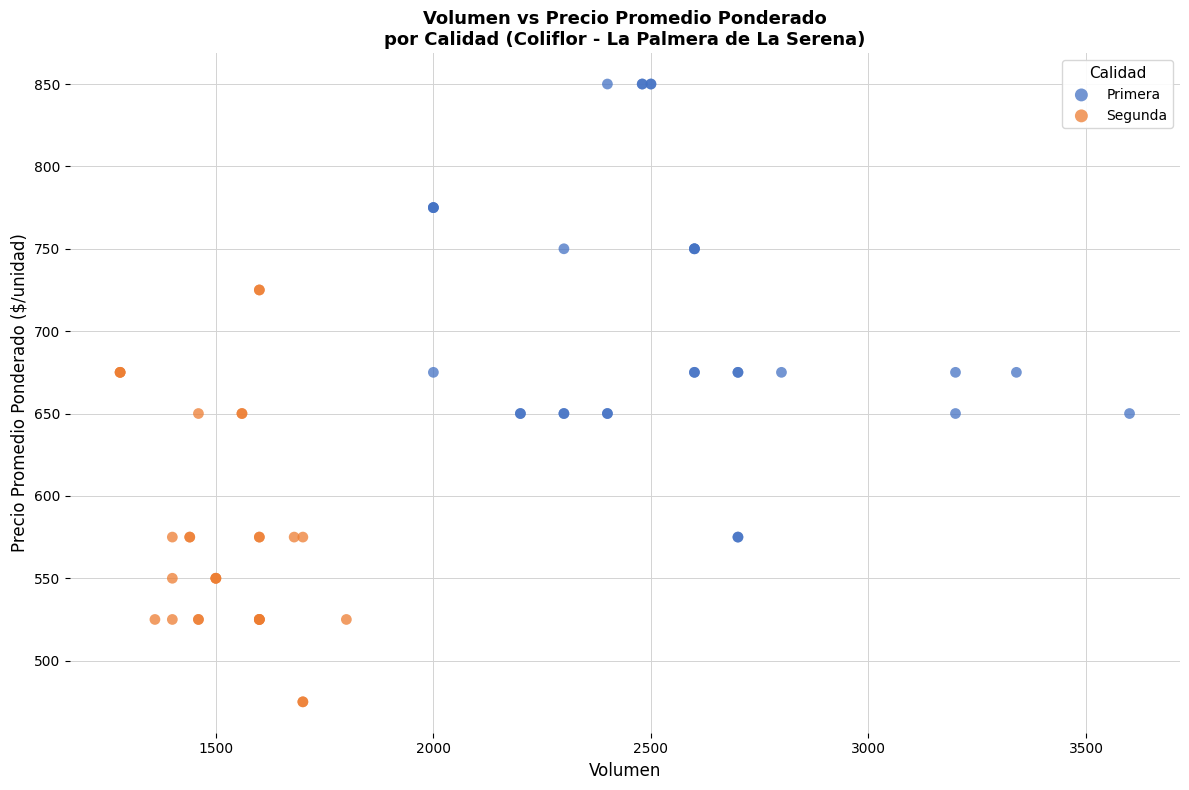

Which series reaches the maximum Y coordinate?

Primera